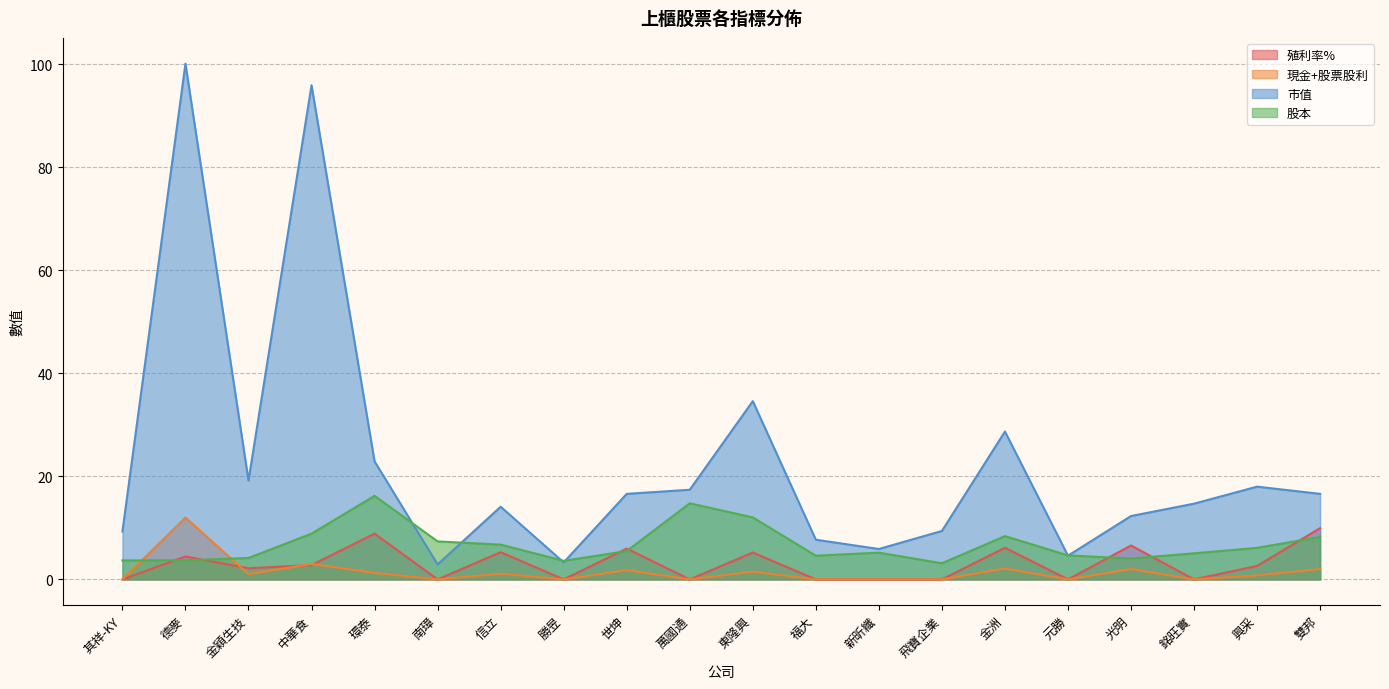

Which series has the widest spread of values?

市值